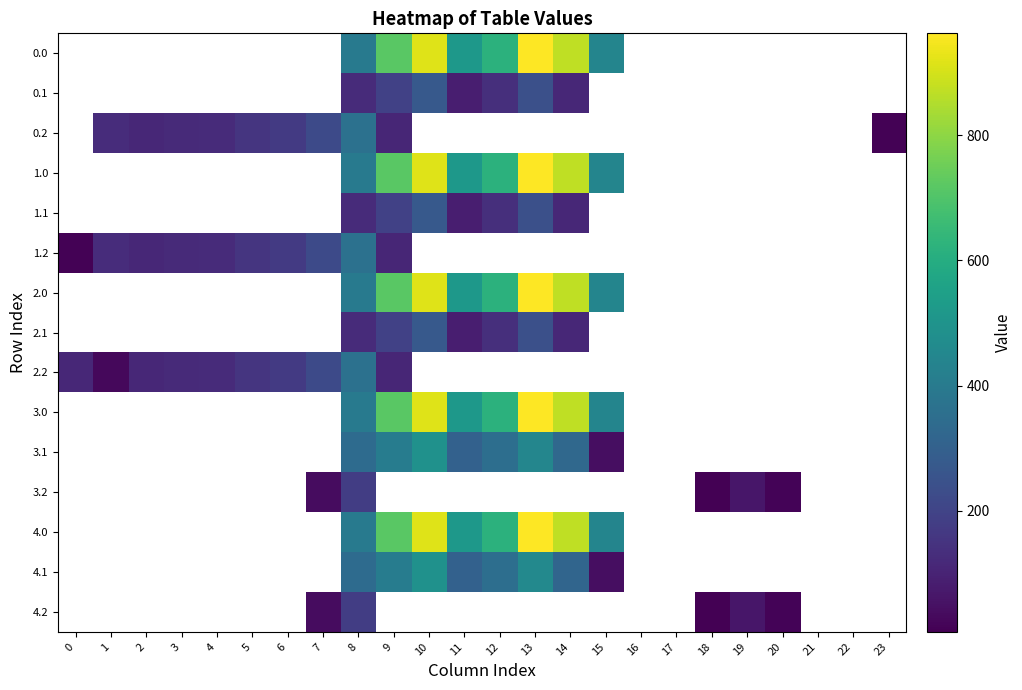

How many values in the 3.2 series are below 181?

4